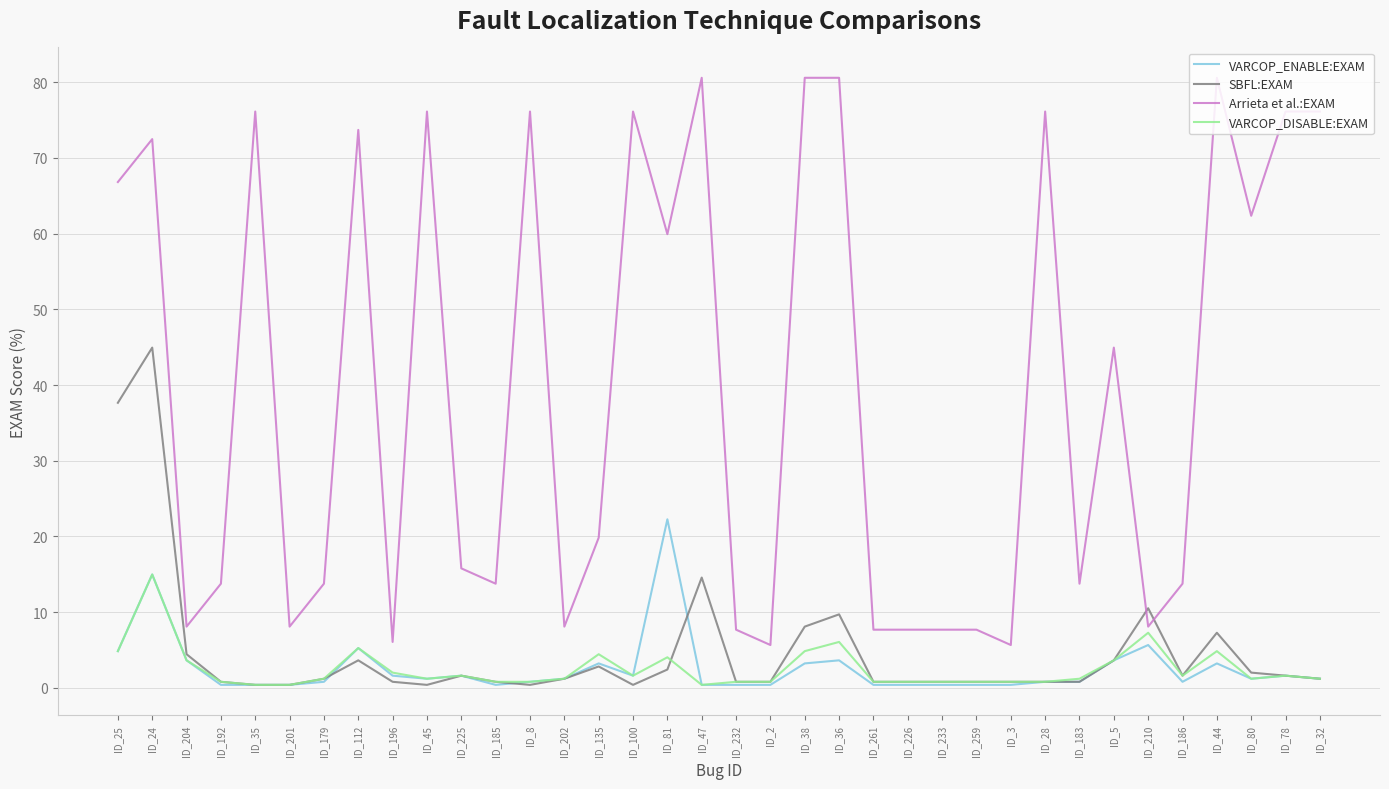

Rank the series by their maximum value, from highest to lowest.

Arrieta et al.:EXAM, SBFL:EXAM, VARCOP_ENABLE:EXAM, VARCOP_DISABLE:EXAM